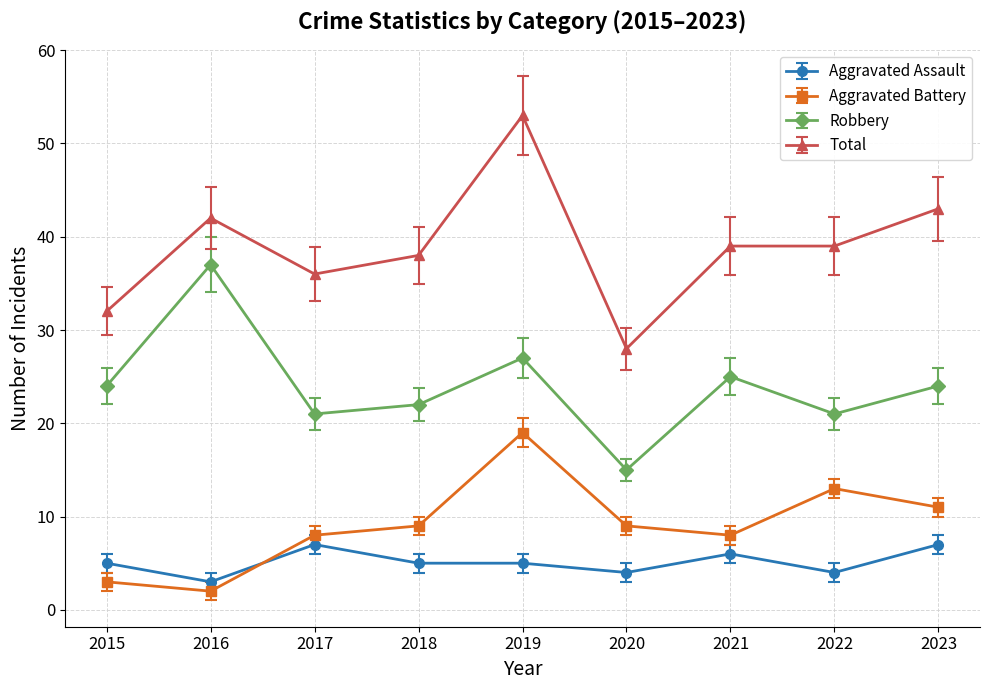

True or false: Aggravated Battery and Robbery cross at least once.

False